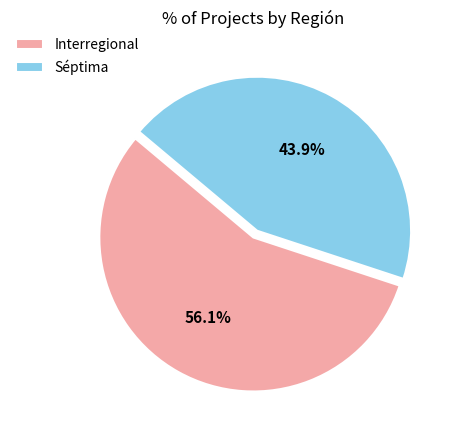

How many slices are in this pie chart?

2